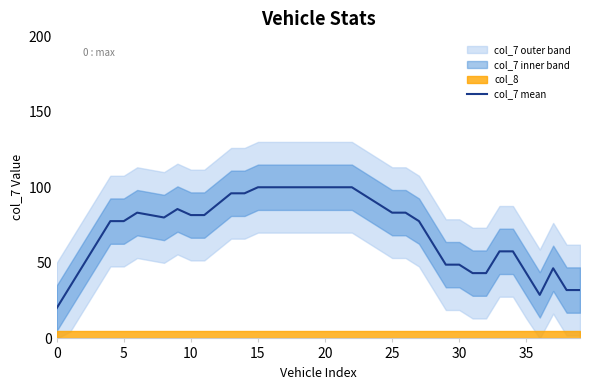

What is the label of the 18th point from the right?

22